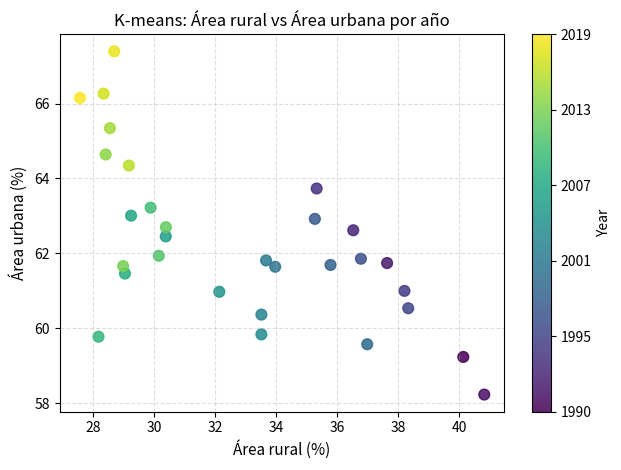

What is the range of Y values (max minus min)?

9.2